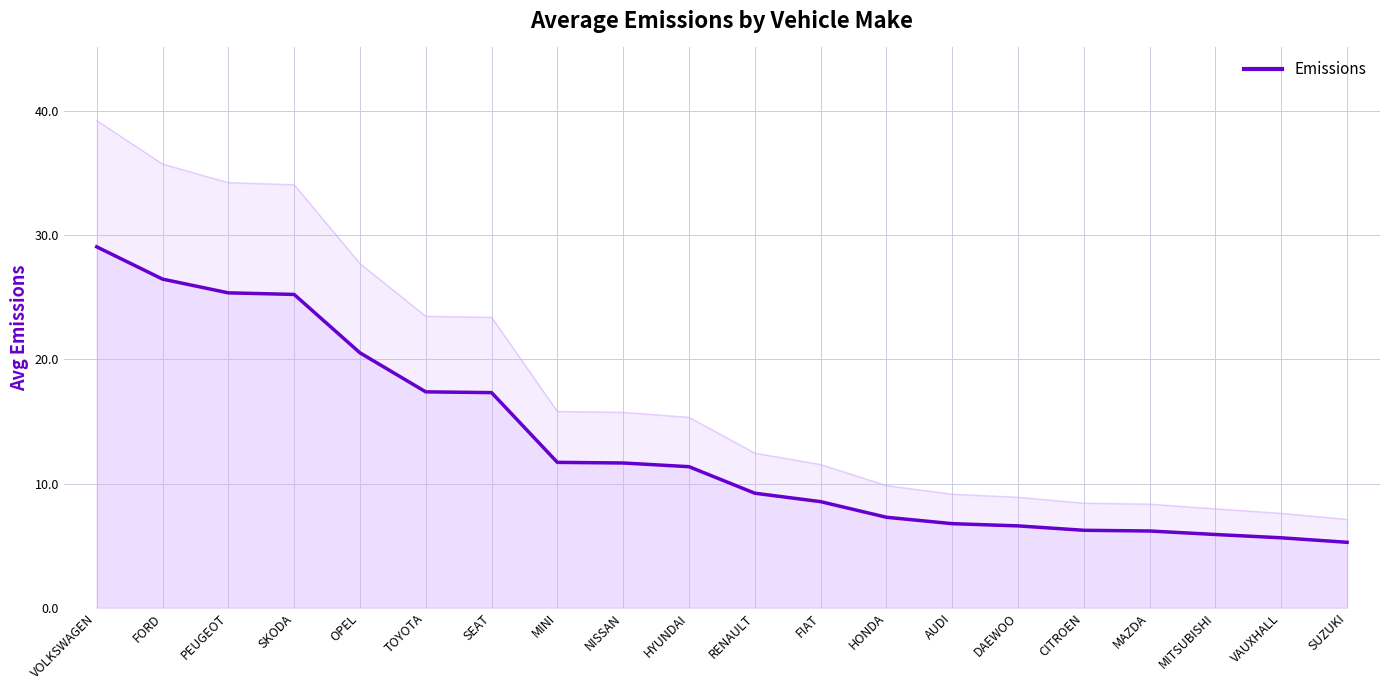

Rank the categories by value from lowest to highest.

SUZUKI, VAUXHALL, MITSUBISHI, MAZDA, CITROEN, DAEWOO, AUDI, HONDA, FIAT, RENAULT, HYUNDAI, NISSAN, MINI, SEAT, TOYOTA, OPEL, SKODA, PEUGEOT, FORD, VOLKSWAGEN